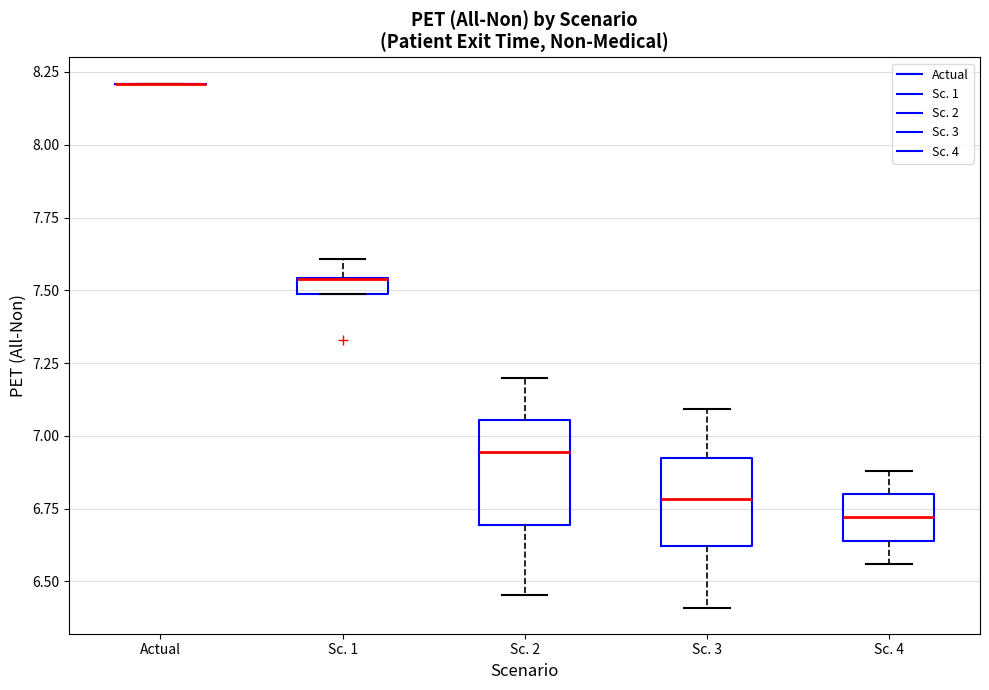

Where is the lower edge of the box for Sc. 1 on the y-axis? The values are not printed on the chart, so give them approximately, as read against the axis.

7.50